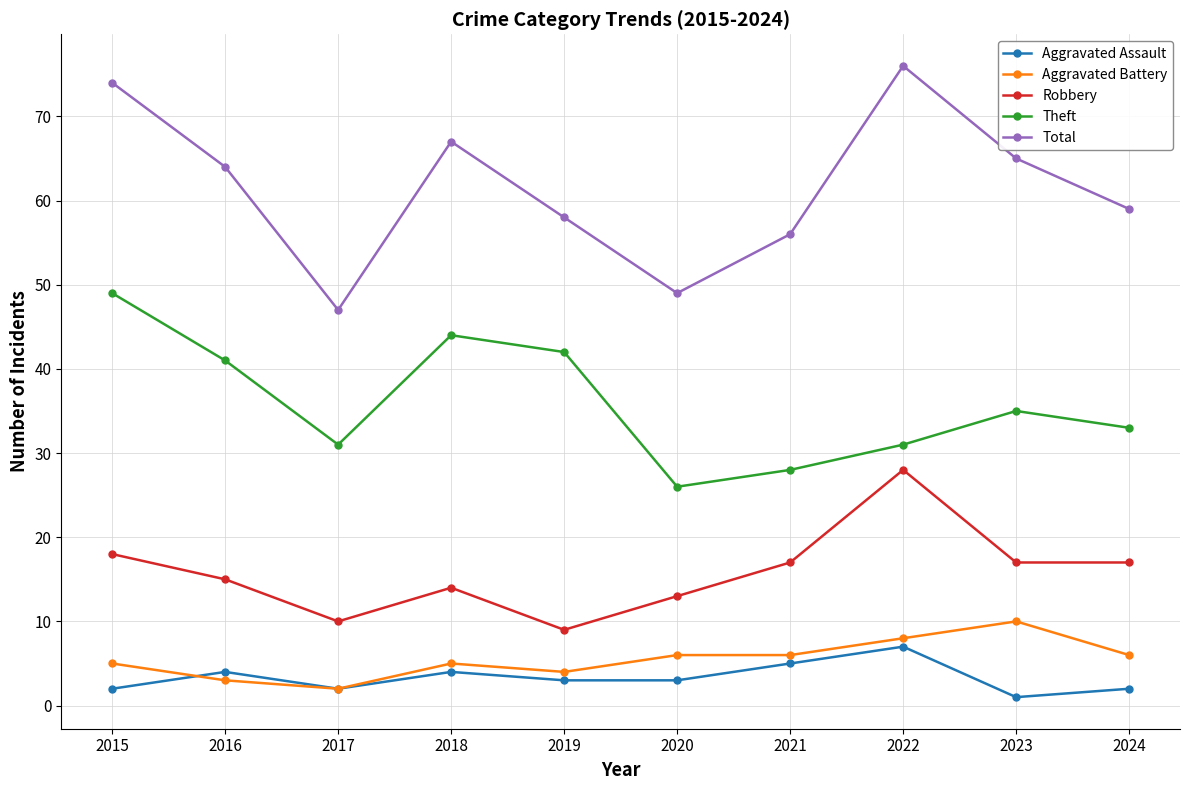

What is the spread (max minus min) of values at 2022?

69